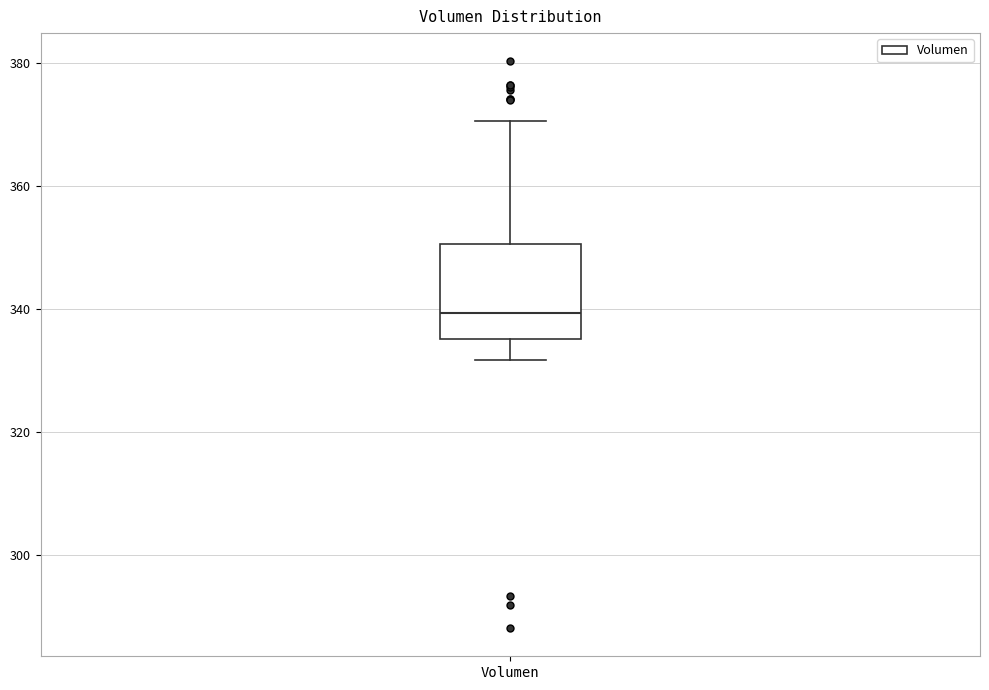

Transcribe this box plot: give where the median line is, the range the box spans, and where the two whiskers end, as read against the y-axis. The values are not printed on the chart, so give them approximately, as read against the axis.

median 340, box 336 to 350, whiskers 332 to 370